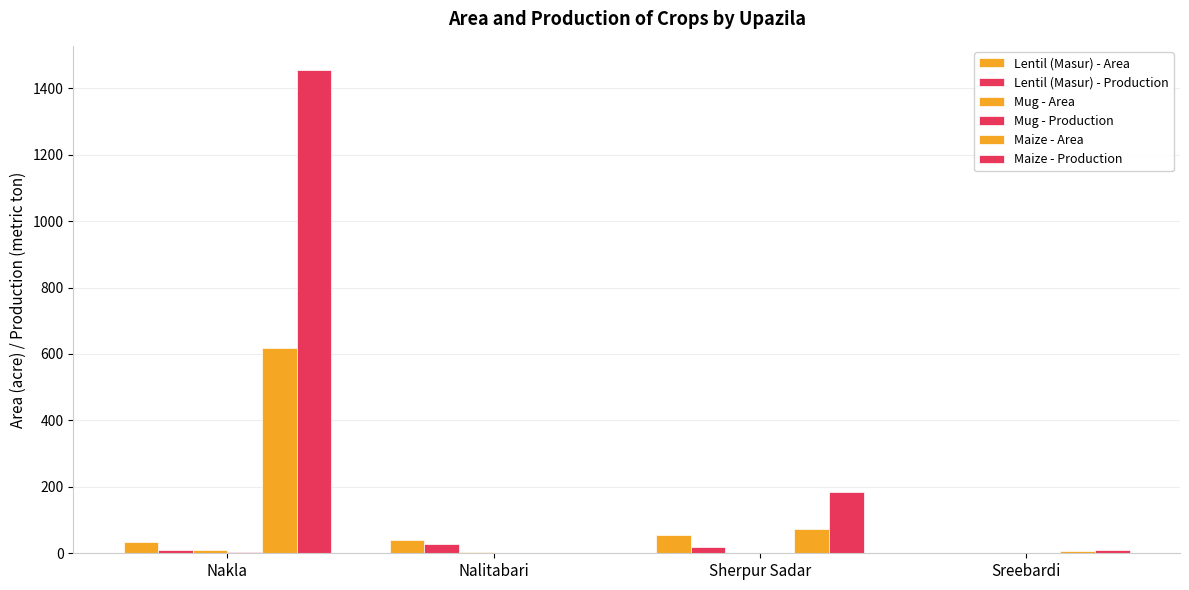

Reading right to left, list all the values displayed in this chart.

Lentil (Masur) - Area: Sreebardi=0	Sherpur Sadar=56	Nalitabari=39	Nakla=35
Lentil (Masur) - Production: Sreebardi=0	Sherpur Sadar=19	Nalitabari=28	Nakla=10
Mug - Area: Sreebardi=0	Sherpur Sadar=0	Nalitabari=4	Nakla=9
Mug - Production: Sreebardi=0	Sherpur Sadar=0	Nalitabari=1	Nakla=3
Maize - Area: Sreebardi=7	Sherpur Sadar=72	Nalitabari=0	Nakla=617
Maize - Production: Sreebardi=10	Sherpur Sadar=184	Nalitabari=0	Nakla=1455